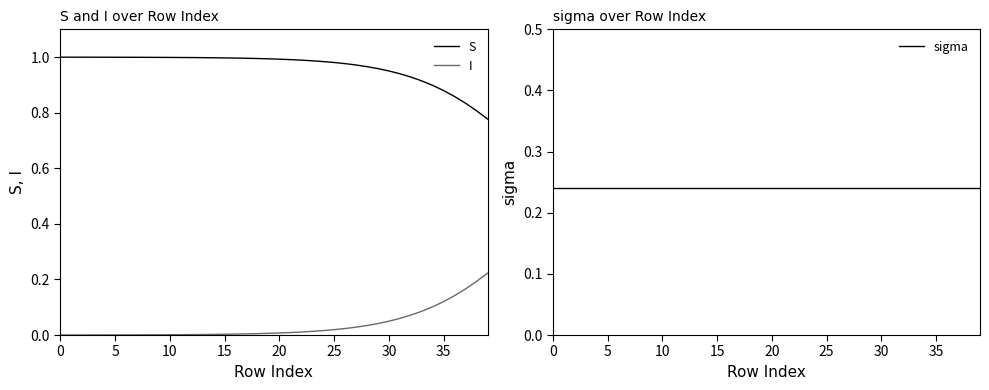

True or false: I and S intersect in this chart.

False